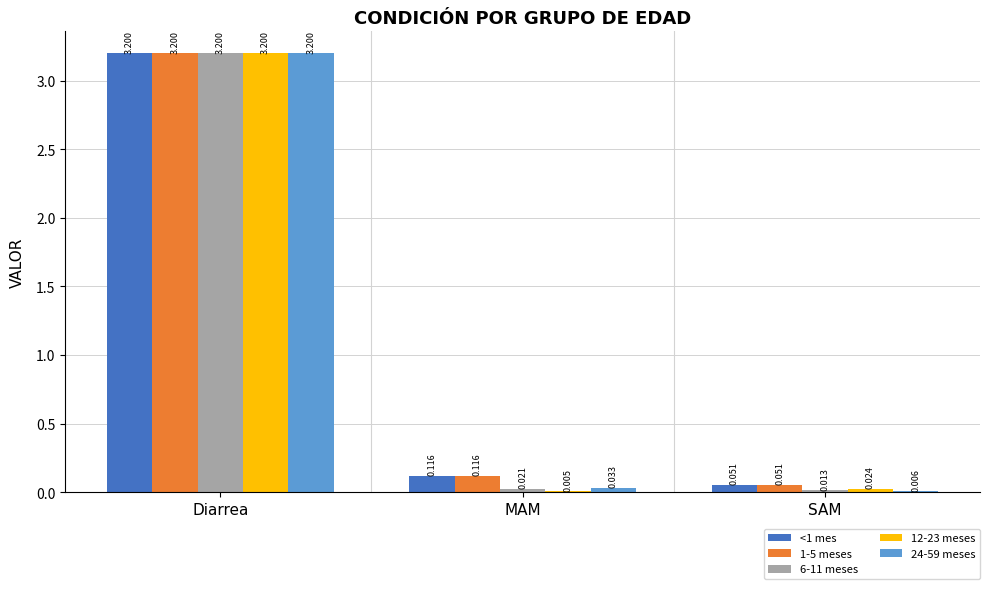

Which series has the widest spread of values?

12-23 meses